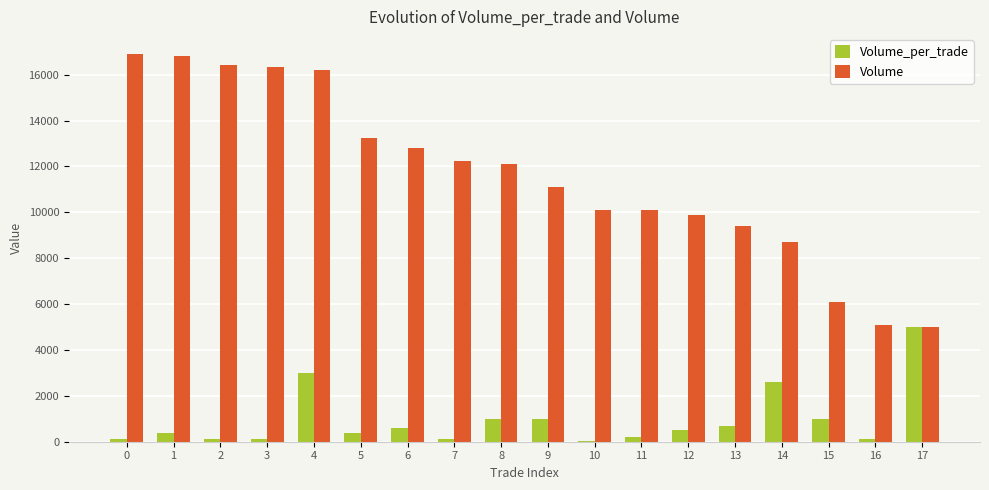

Between 4 and 6, which series saw the biggest shift?

Volume